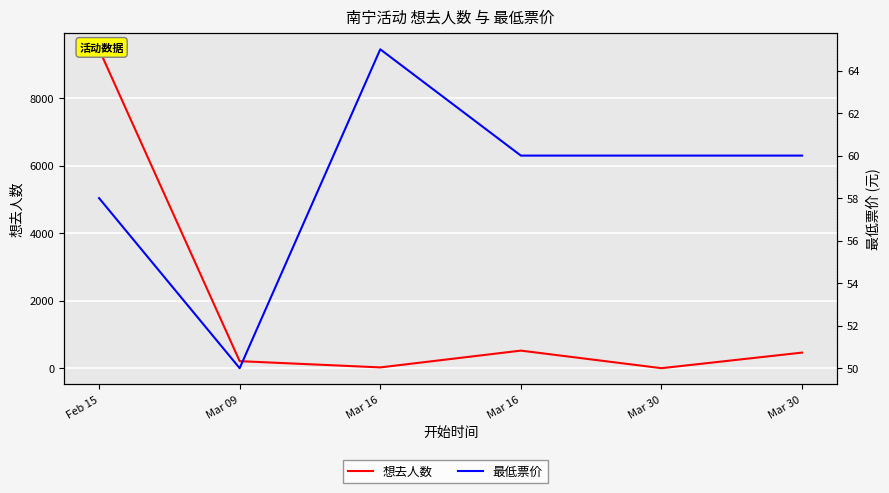

Where is the first local maximum for 想去人数?

Mar 16